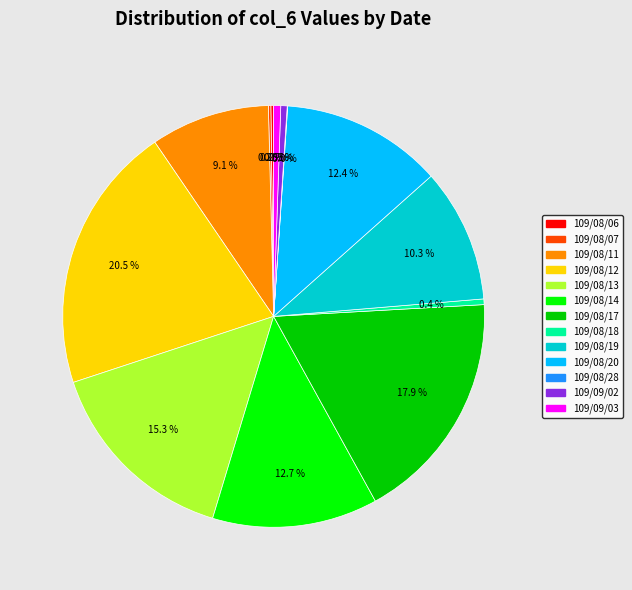

What percentage is the 109/08/13 slice, to the nearest percent?

15%